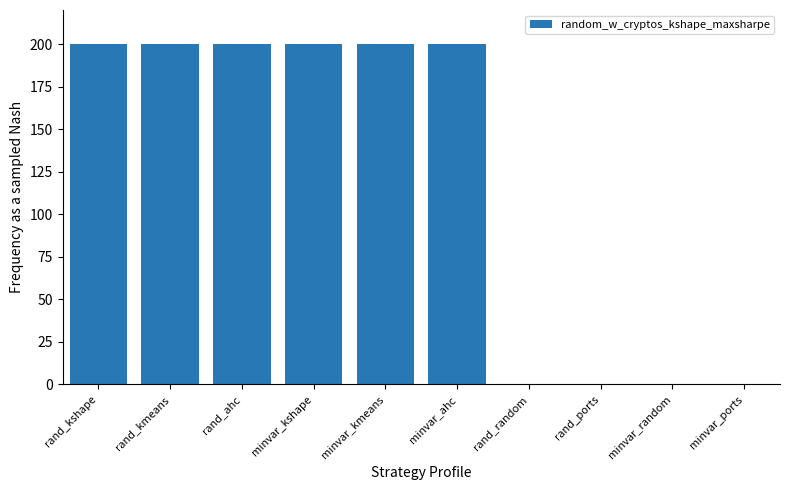

What is the maximum value shown in the chart?

200.0